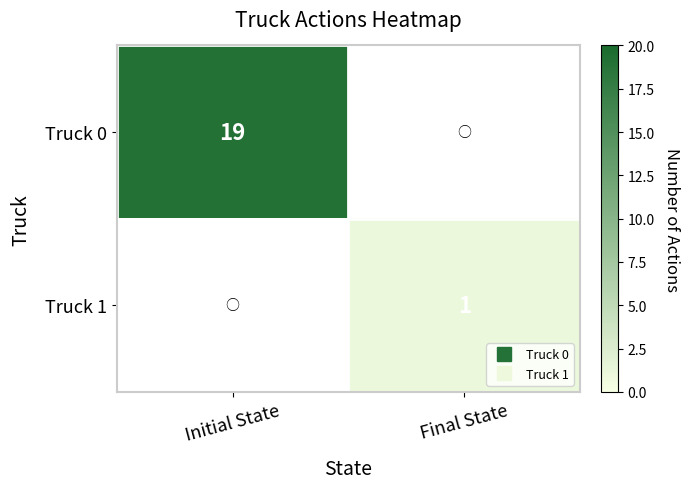

List the series in order of their overall mean, highest first.

Truck 0, Truck 1